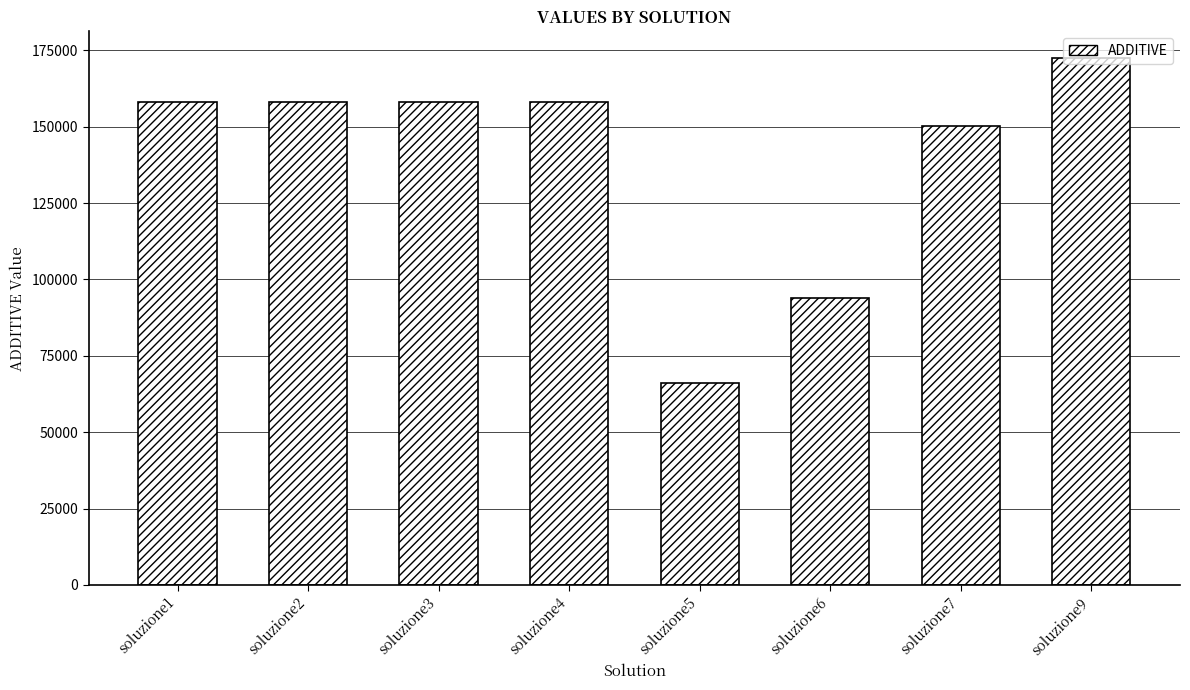

At which label is the value closest to 119390?

soluzione6